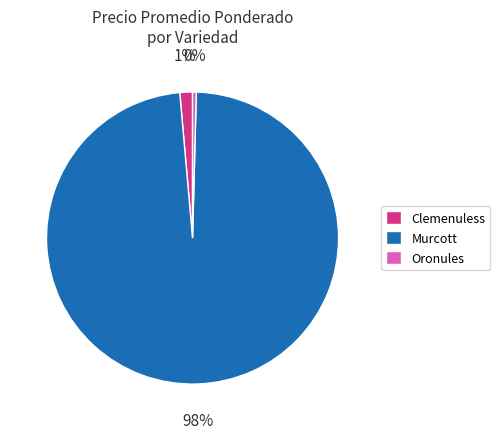

What percentage is the Oronules slice, to the nearest percent?

0%